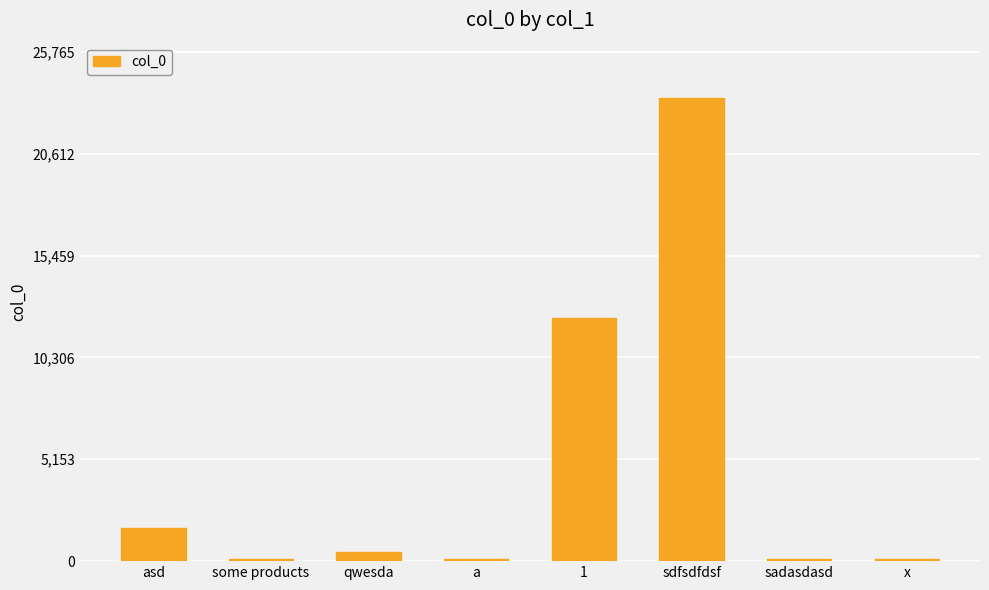

Reading left to right, transcribe all the data shown in this chart.

1663	123	456	123	12313	23423	123	123